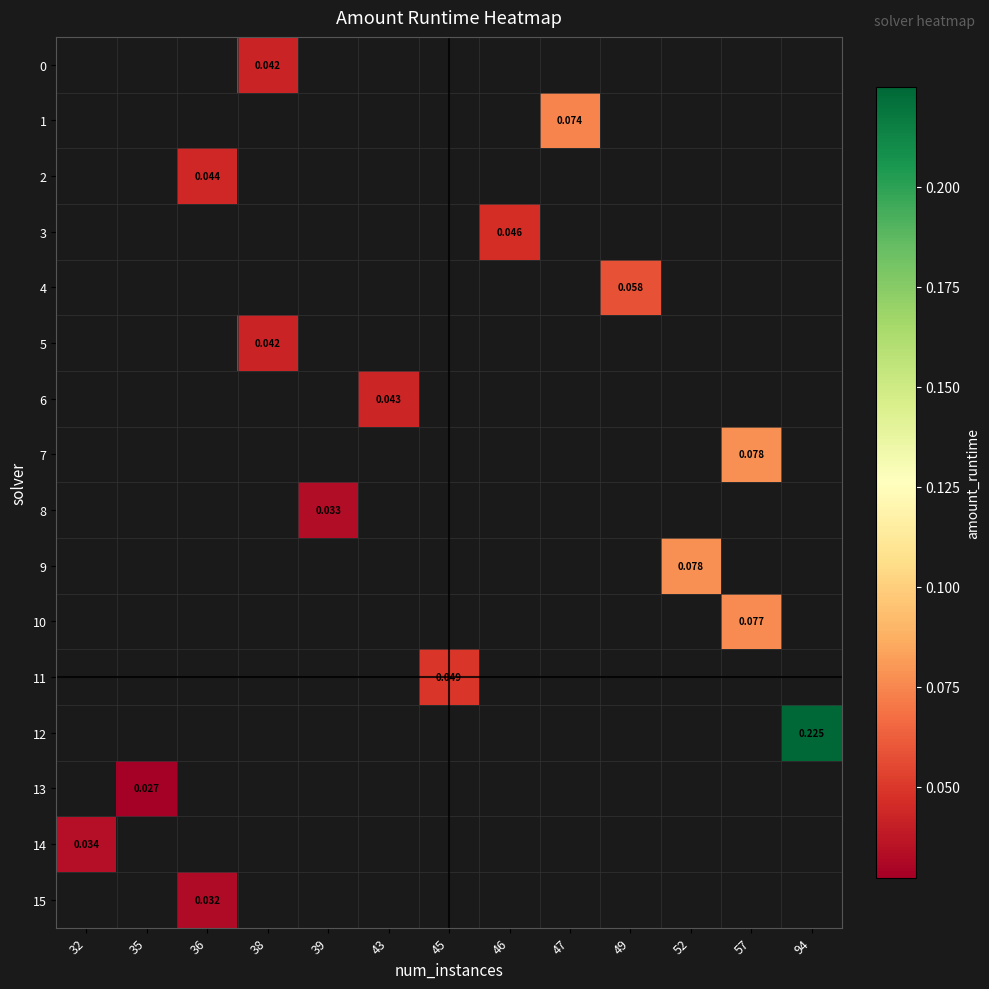

At which category does the chart reach its minimum across all series?

35